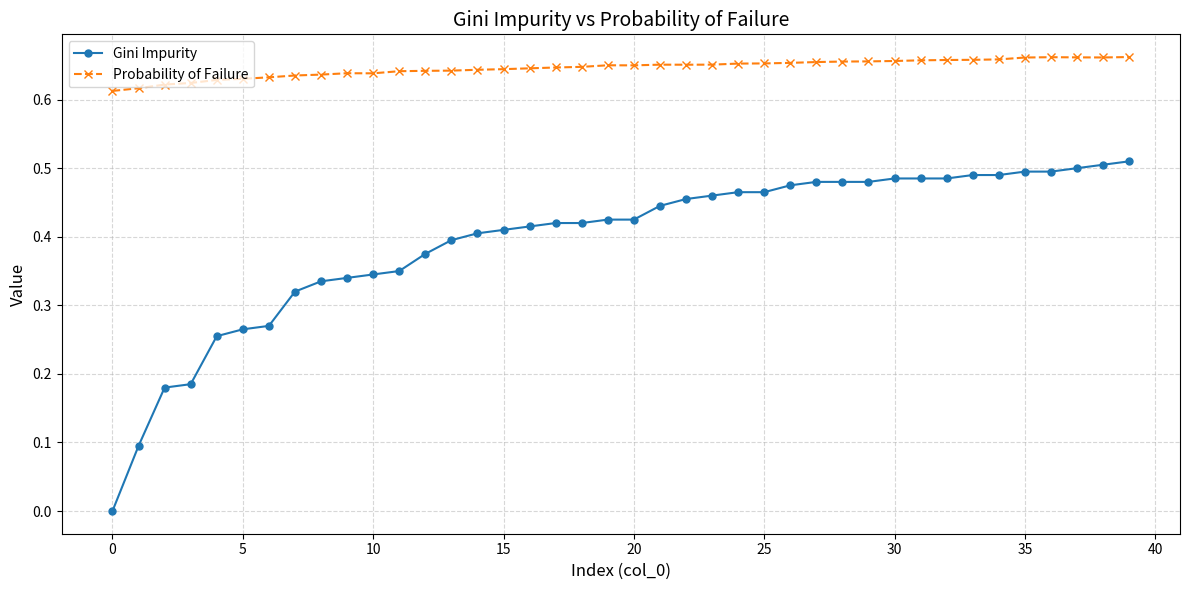

What is the sum of all Gini Impurity values?

15.8